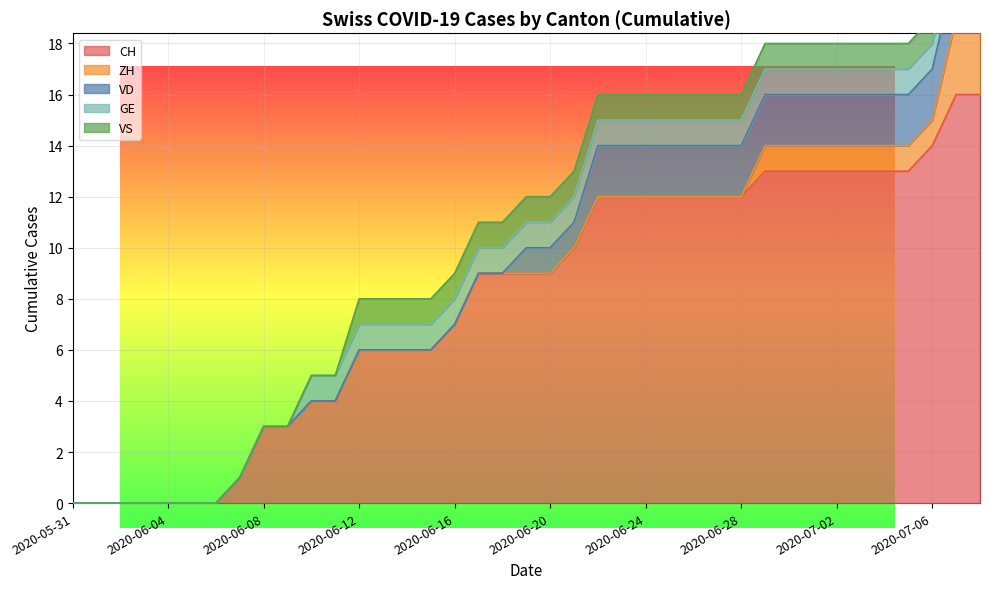

True or false: CH and VD cross at least once.

False